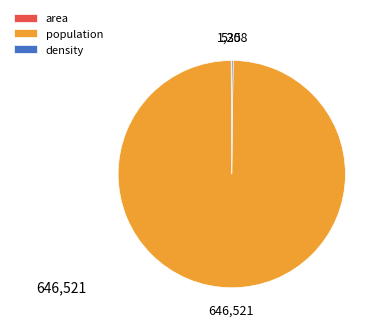

Is population the majority of the pie?

Yes